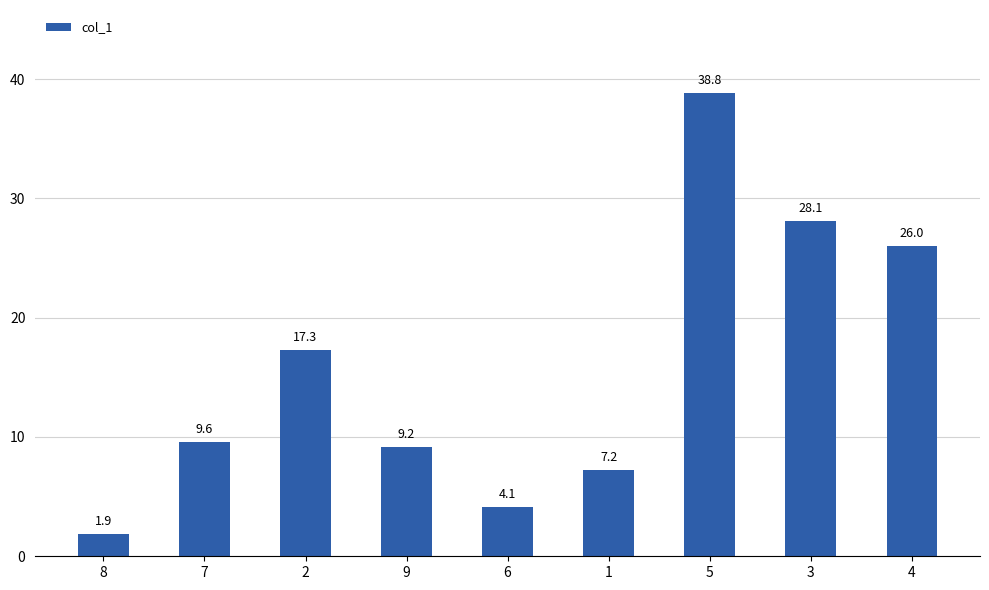

What is the label of the 9th bar from the right?

8